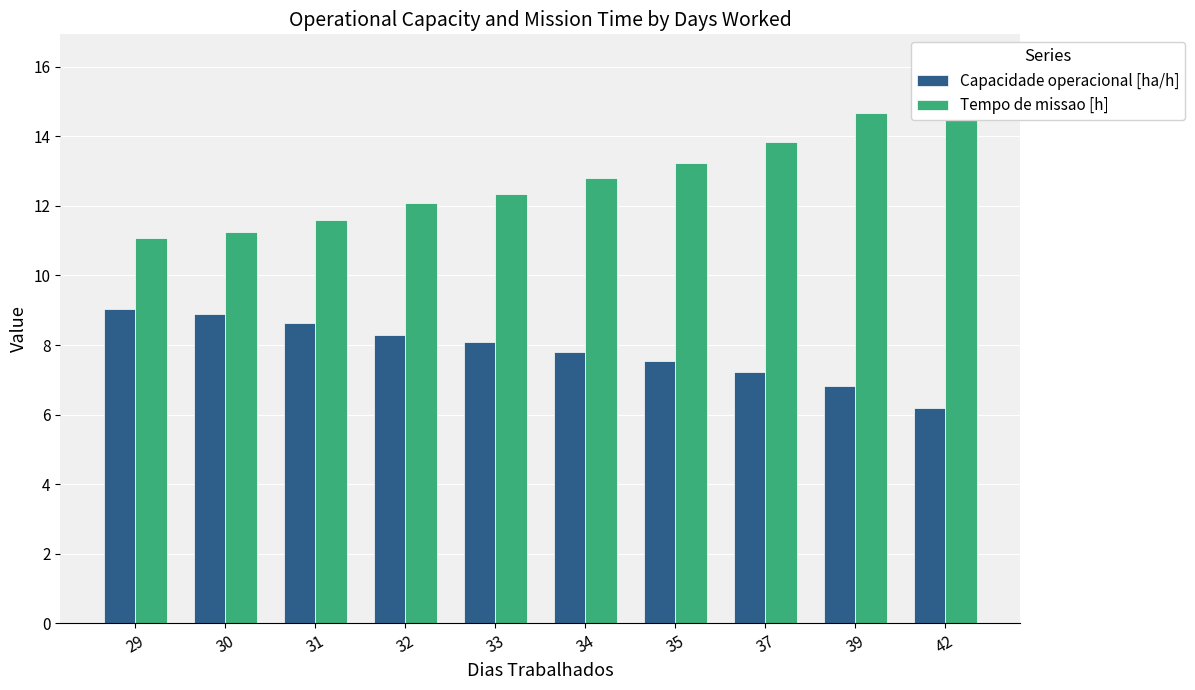

Reading left to right, what are all the values shown in this chart?

Capacidade operacional [ha/h]: 29=9.0	30=8.9	31=8.6	32=8.3	33=8.1	34=7.8	35=7.6	37=7.2	39=6.8	42=6.2
Tempo de missao [h]: 29=11.1	30=11.2	31=11.6	32=12.1	33=12.3	34=12.8	35=13.2	37=13.8	39=14.7	42=16.1